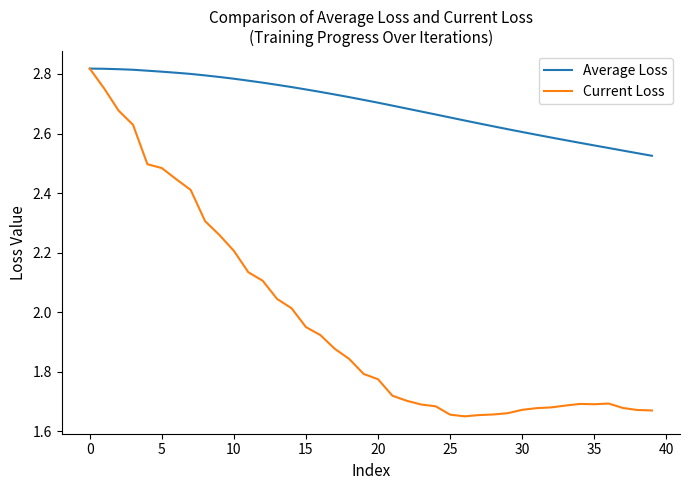

Which series has the widest spread of values?

Current Loss